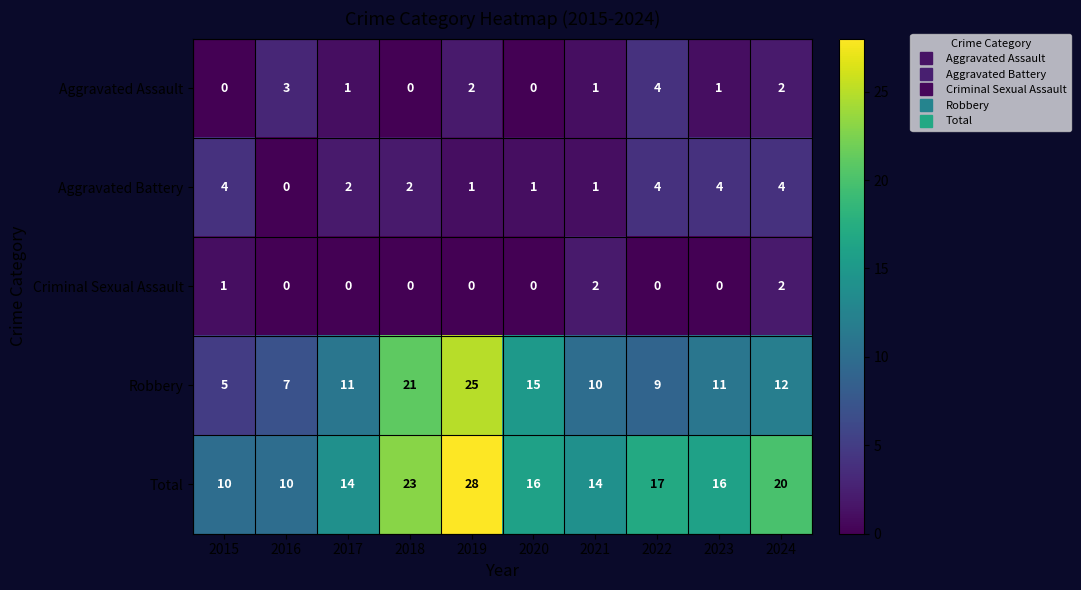

At 2023, list the series in order from smallest to largest.

Criminal Sexual Assault, Aggravated Assault, Aggravated Battery, Robbery, Total